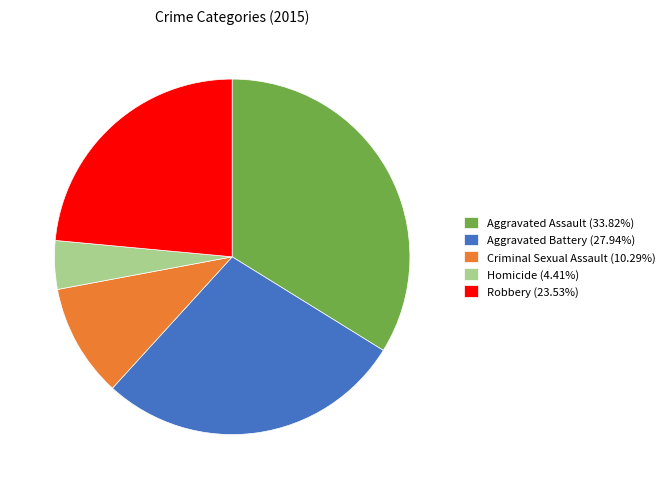

Is there any slice that represents more than half of the pie?

No